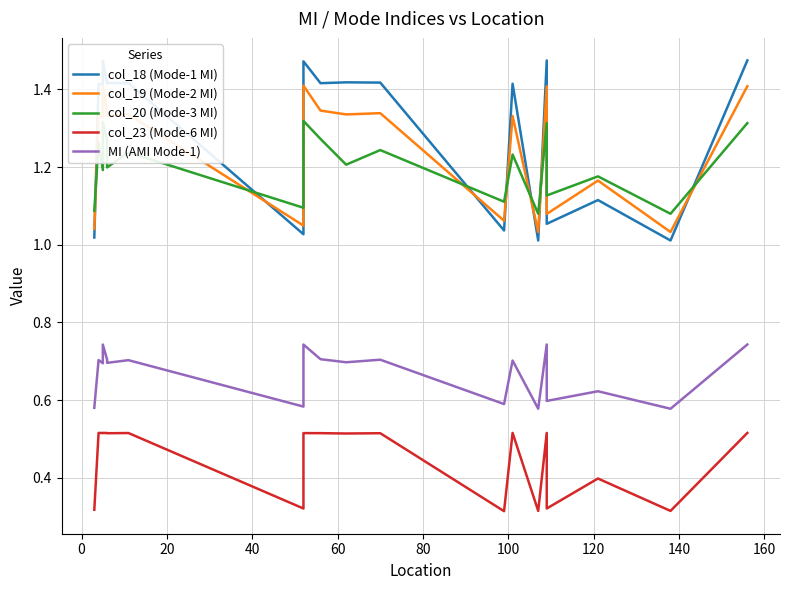

What is the value of the col_20 (Mode-3 MI) point at the 3rd from the left?

1.2